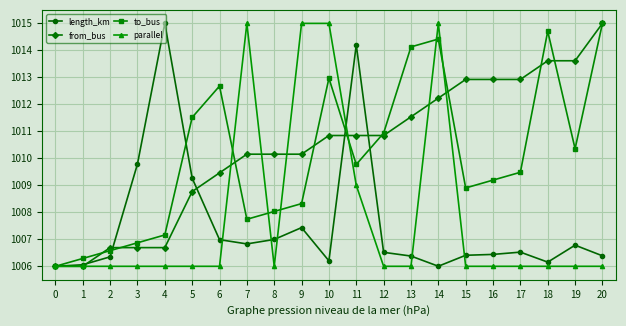

Between 8 and 18, which series saw the biggest shift?

to_bus